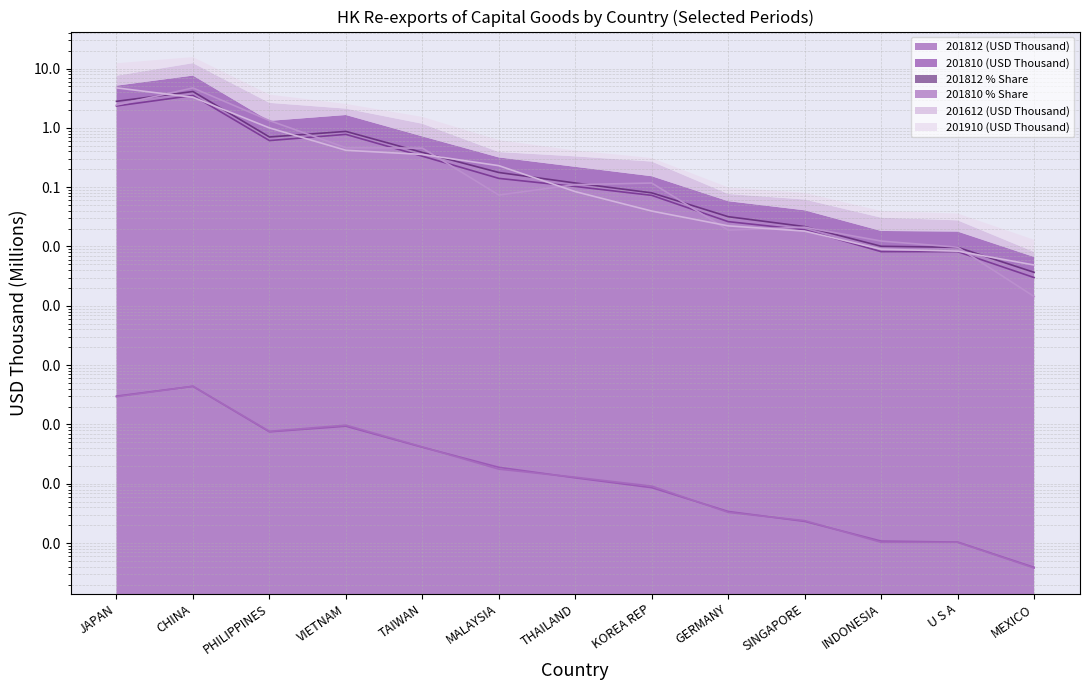

At which label does 201810 % Share reach its peak?

CHINA